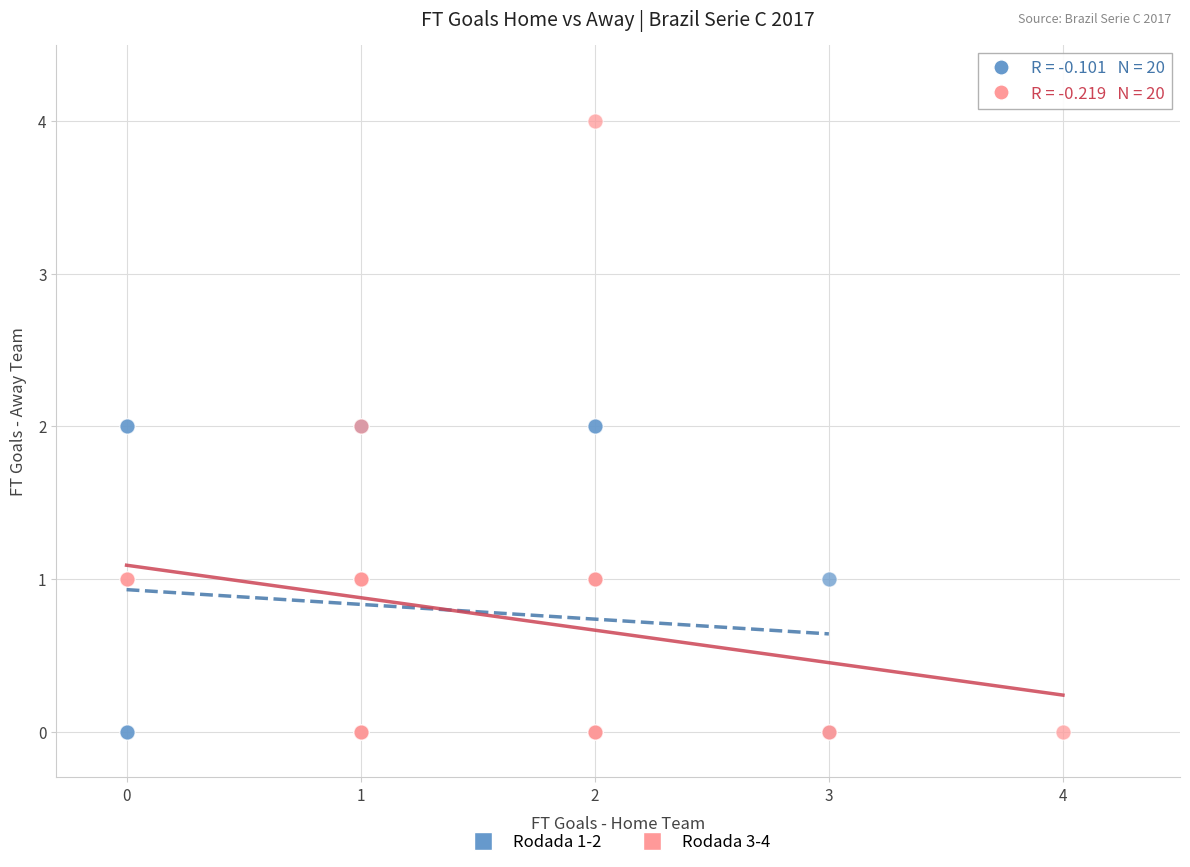

Which series contains the highest Y value?

Rodada 3-4